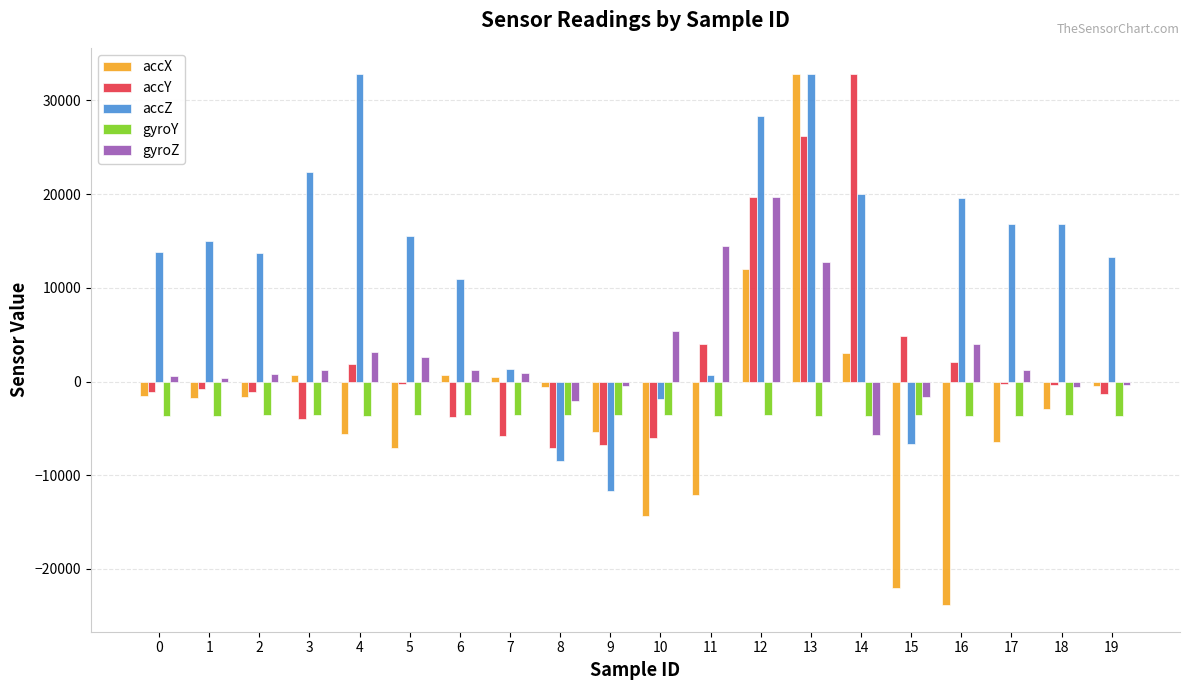

How many groups of bars are there?

20